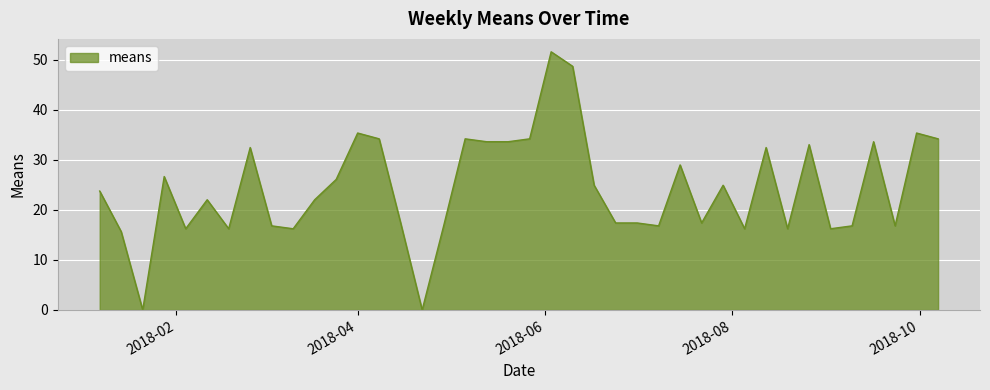

What is the maximum value shown in the chart?

51.6